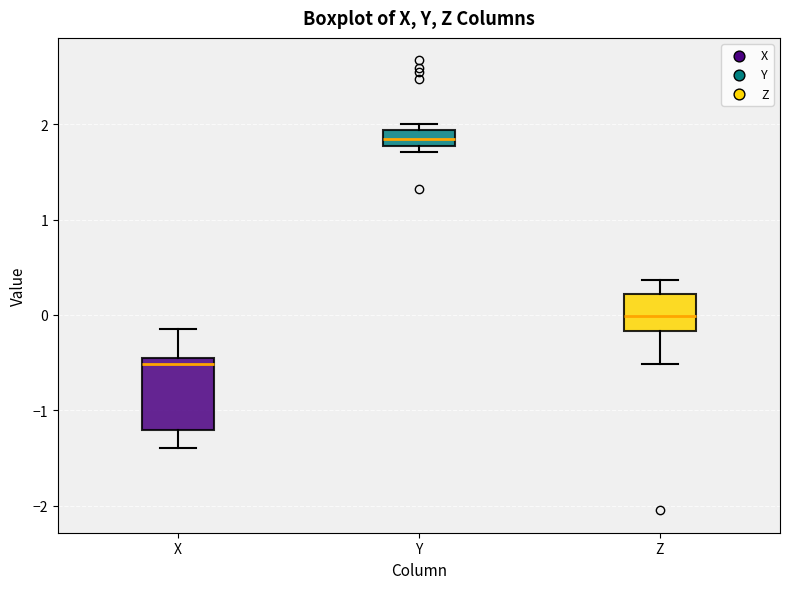

Which box has the lowest median line?

X